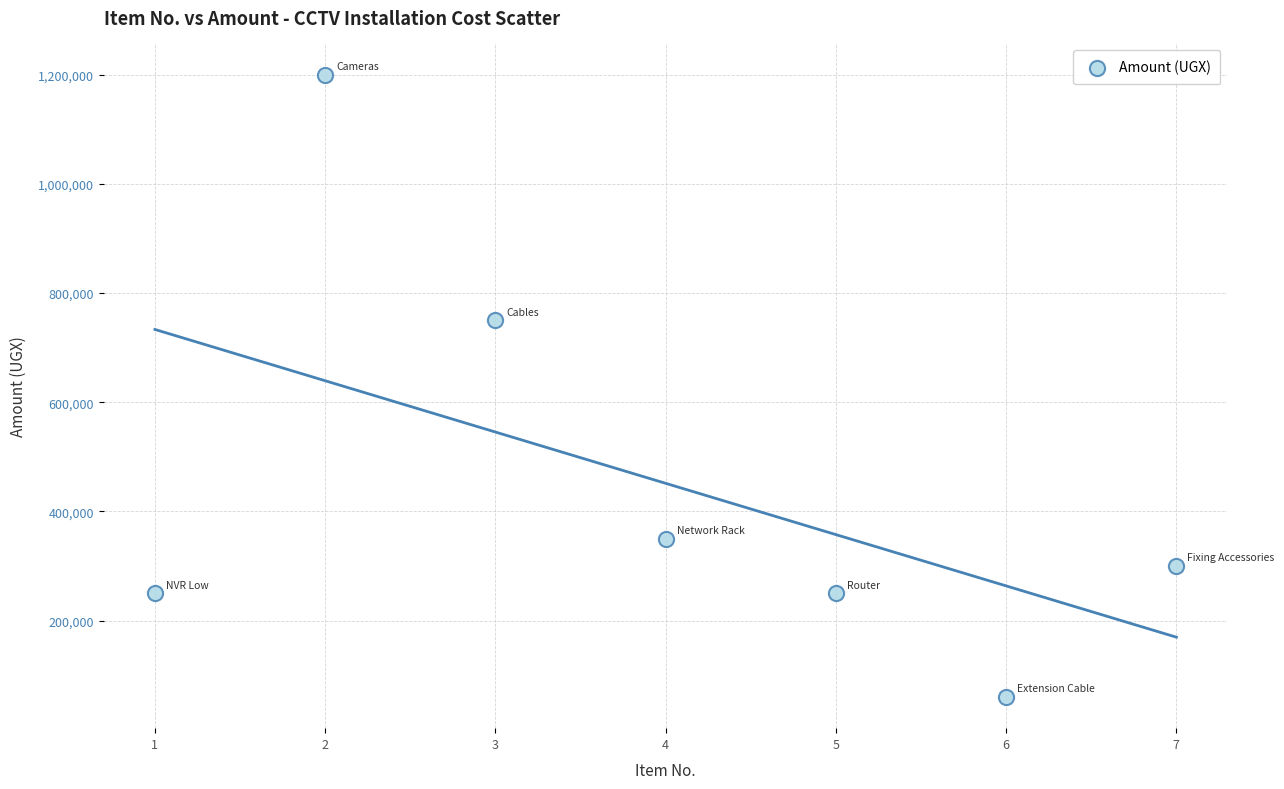

What is the range of Y values (max minus min)?

1140000